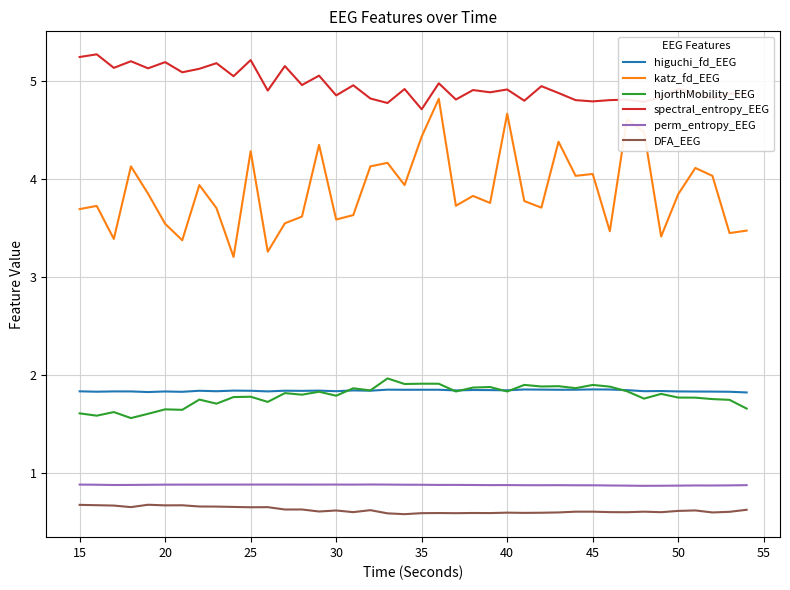

What is the highest value of the perm_entropy_EEG series?

0.9